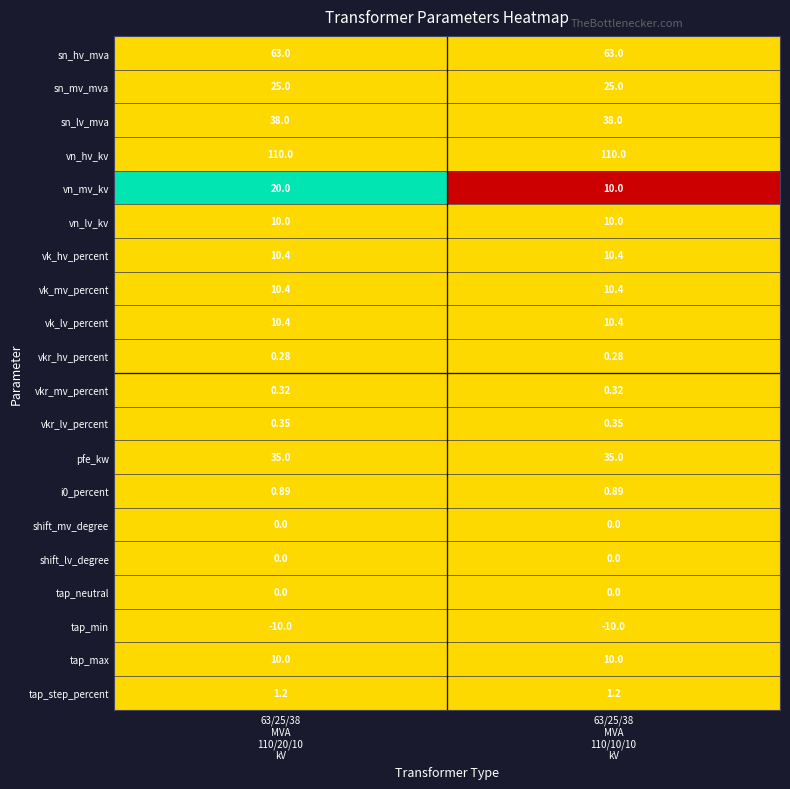

Which series has the widest spread of values?

vn_mv_kv